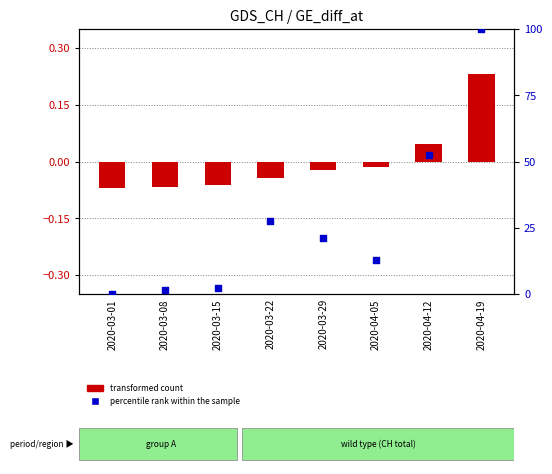

At which category is the sum across all series the highest?

2020-04-19